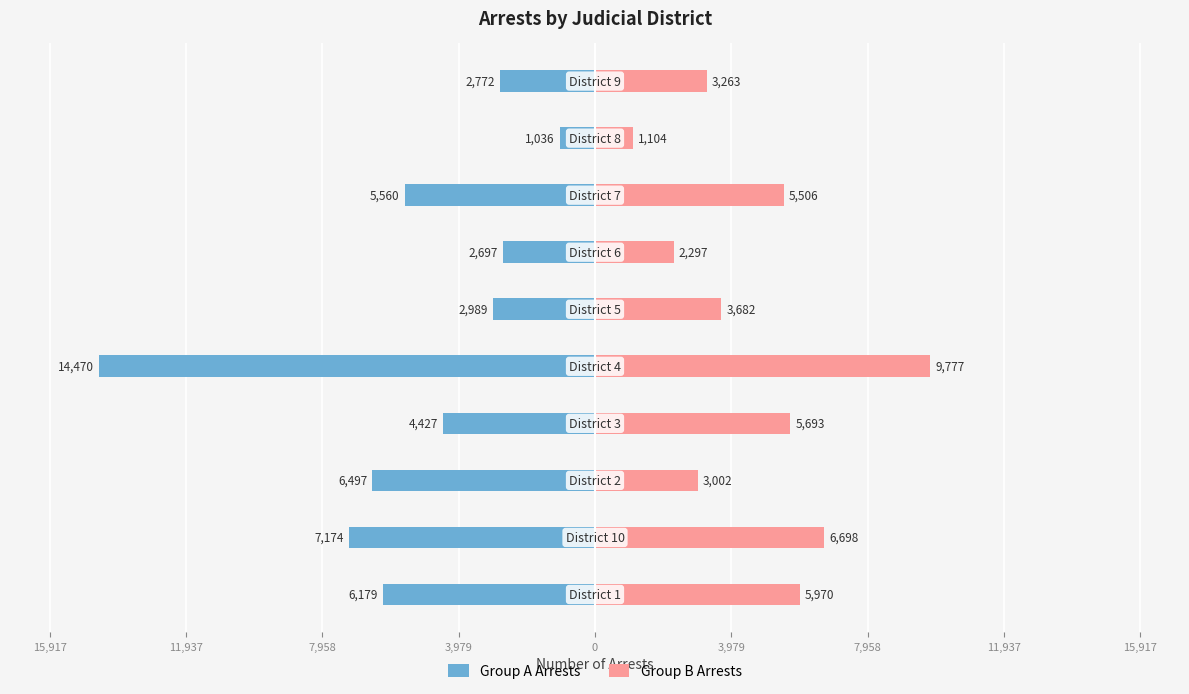

Reading left to right, list all the values displayed in this chart.

Group A Arrests: -6179	-7174	-6497	-4427	-14470	-2989	-2697	-5560	-1036	-2772
Group B Arrests: 5970	6698	3002	5693	9777	3682	2297	5506	1104	3263